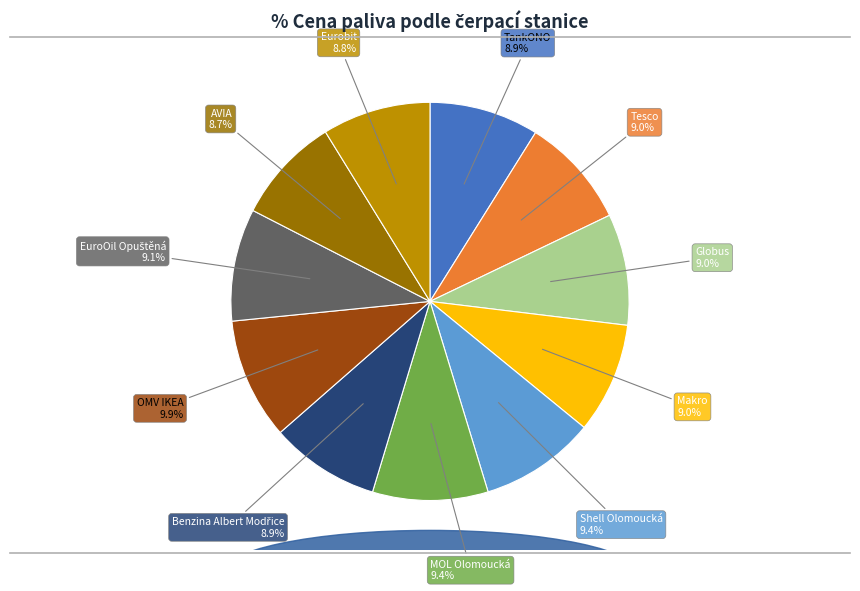

What is the total percentage of Eurobit and Shell Olomoucká?

18.2%